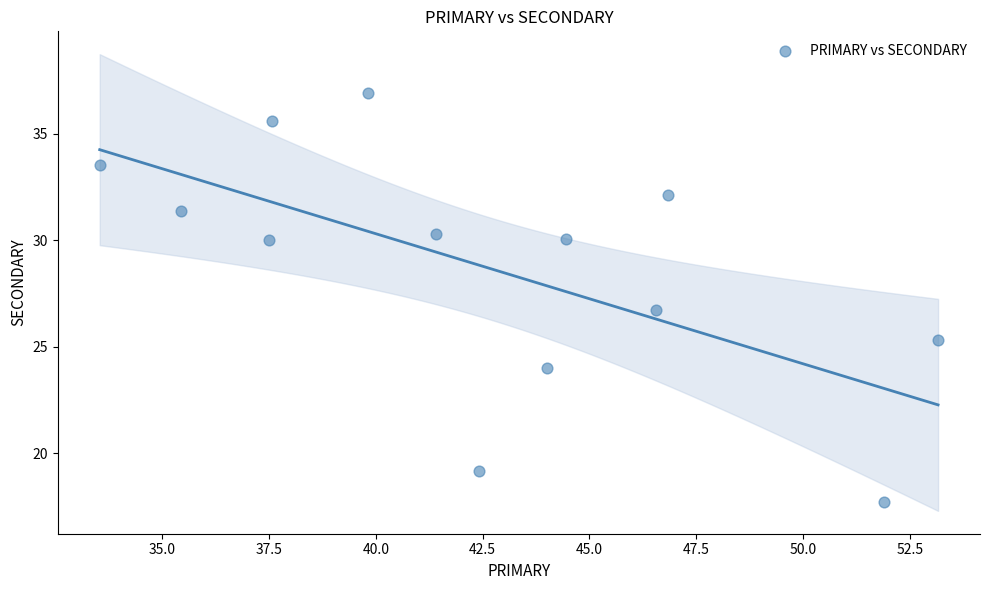

What is the range of Y values (max minus min)?

19.2